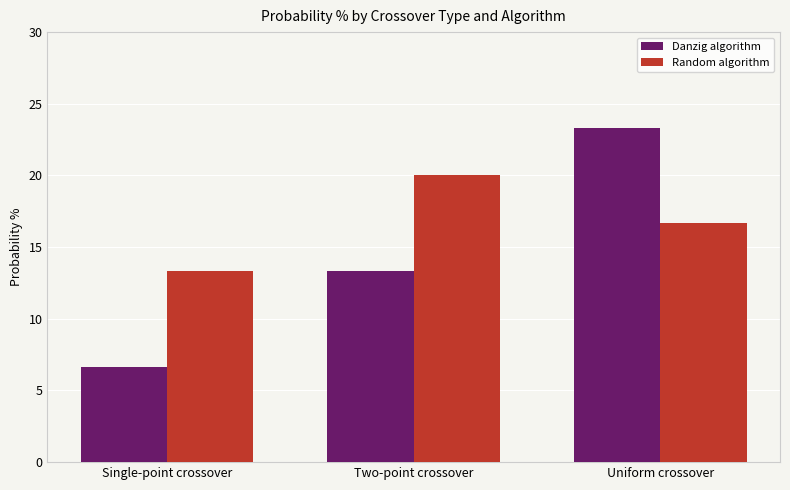

How many distinct data groups are displayed?

2